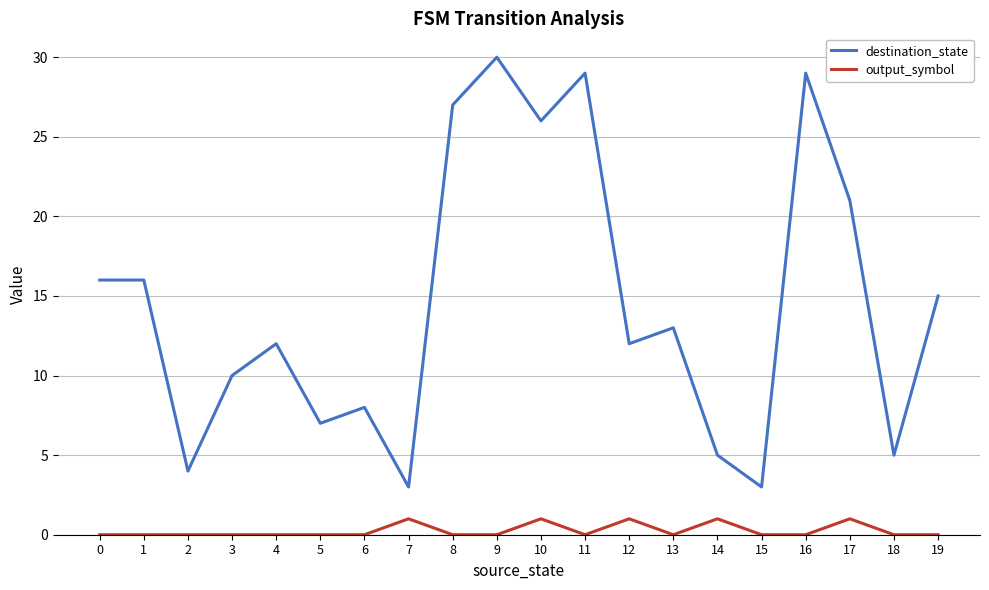

What is the difference between the maximum and minimum values in the destination_state series?

27